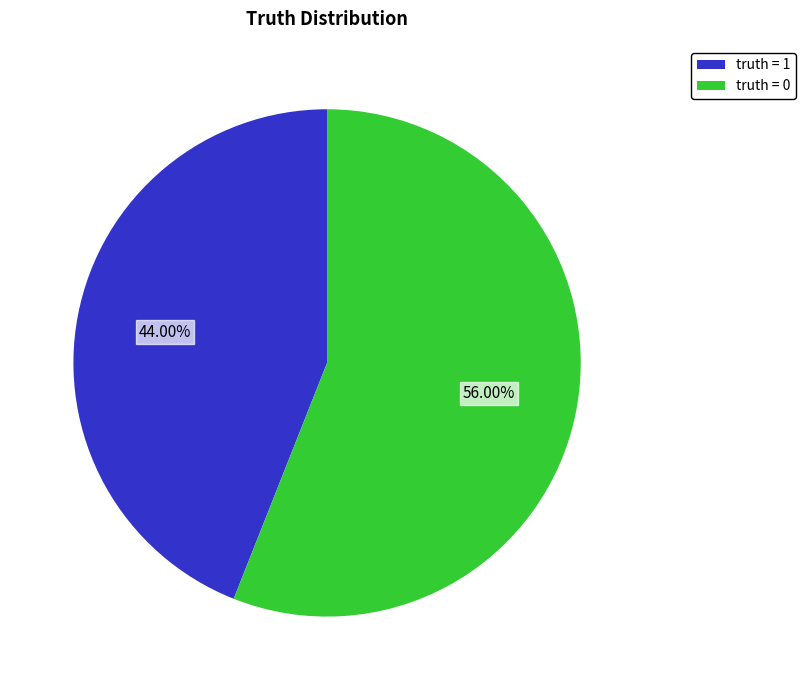

Approximately how many times larger is the value at truth = 0 compared to truth = 1?

1.3